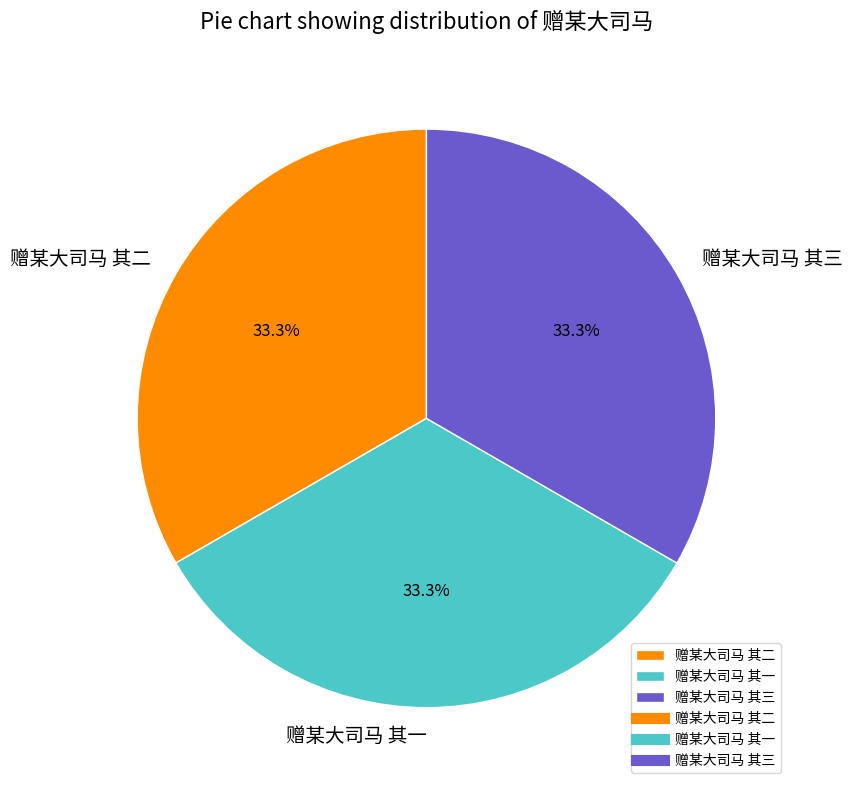

Is there a majority slice in this chart?

No